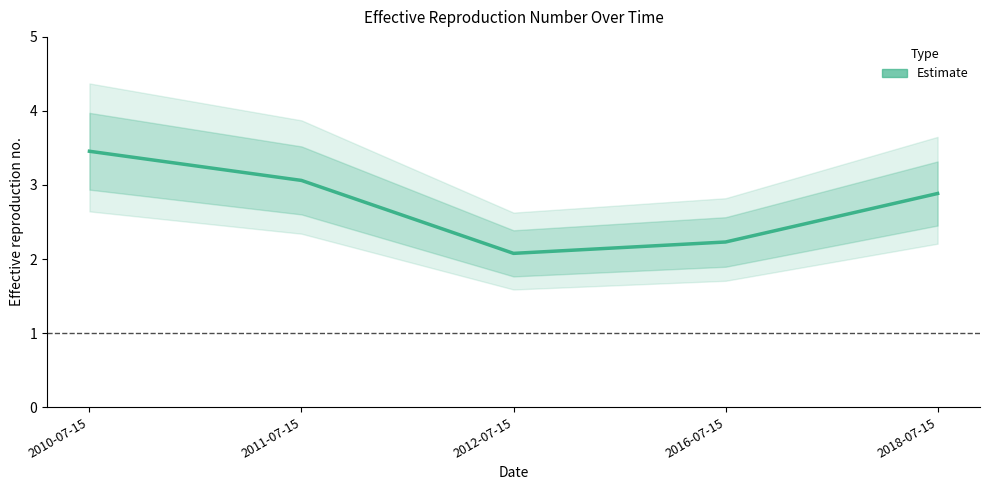

Rank the categories by value from highest to lowest.

2010-07-15, 2011-07-15, 2018-07-15, 2016-07-15, 2012-07-15